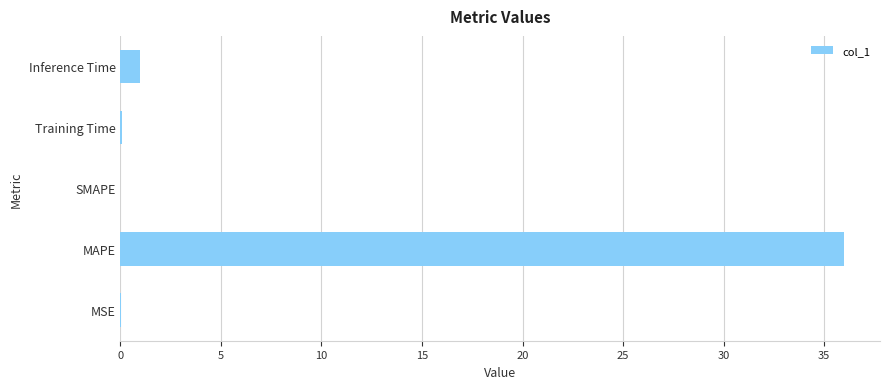

Does the chart contain stacked bars?

No